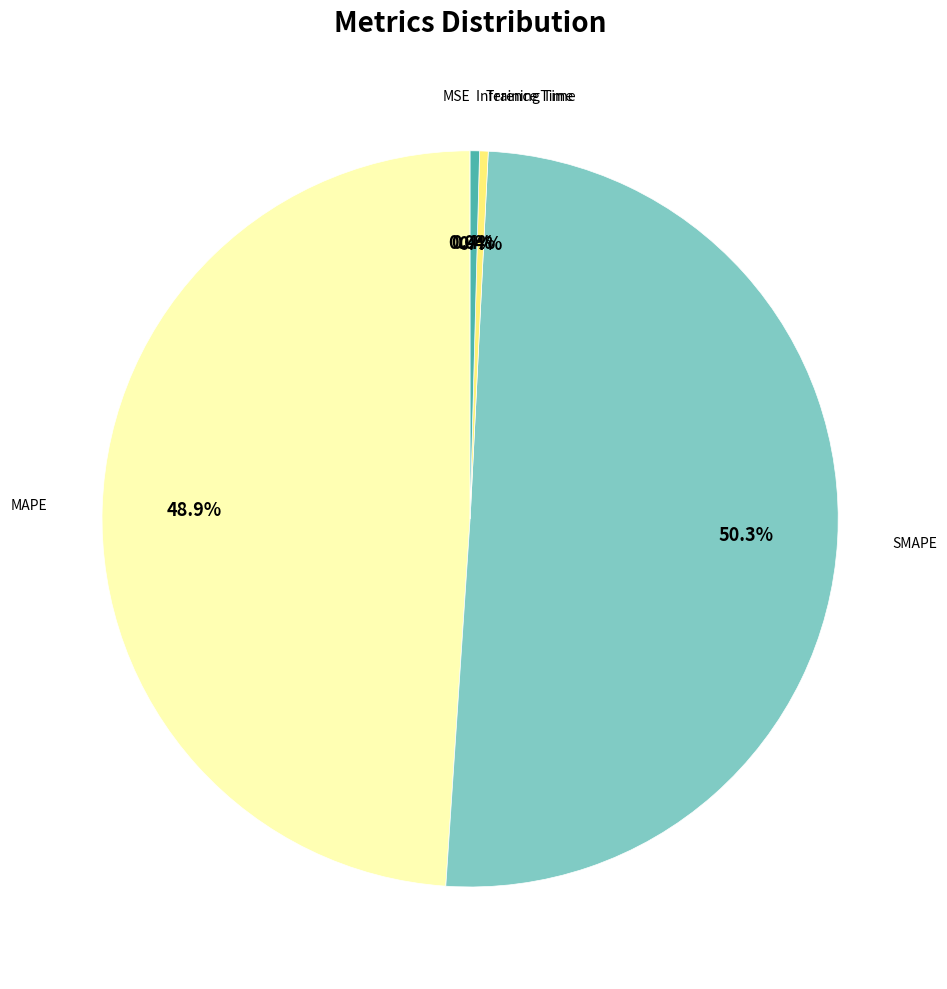

Do Inference Time and Training Time together represent more than half of the pie?

No